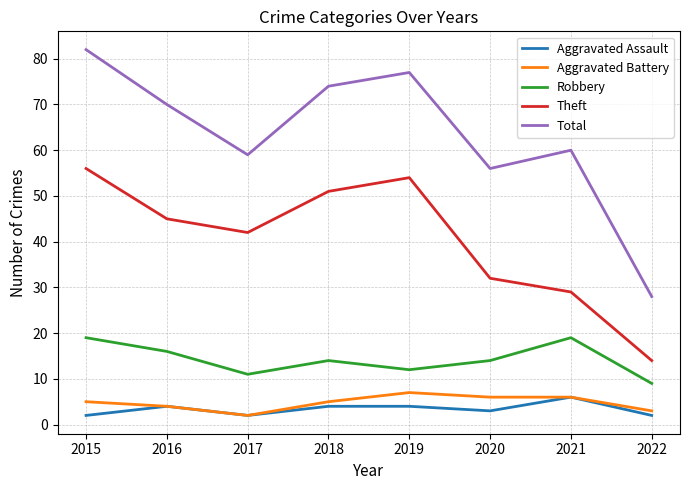

Which category has the highest value across all series?

2015